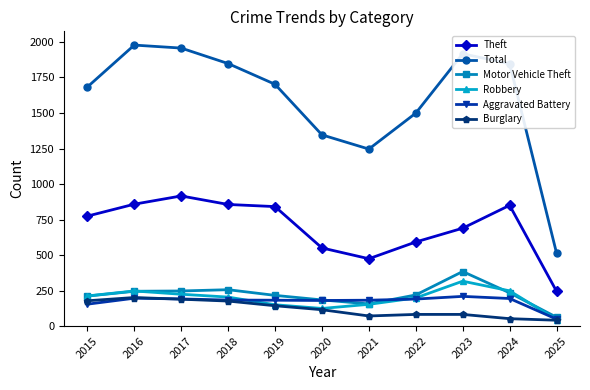

At which label does Total first exceed 1702?

2016